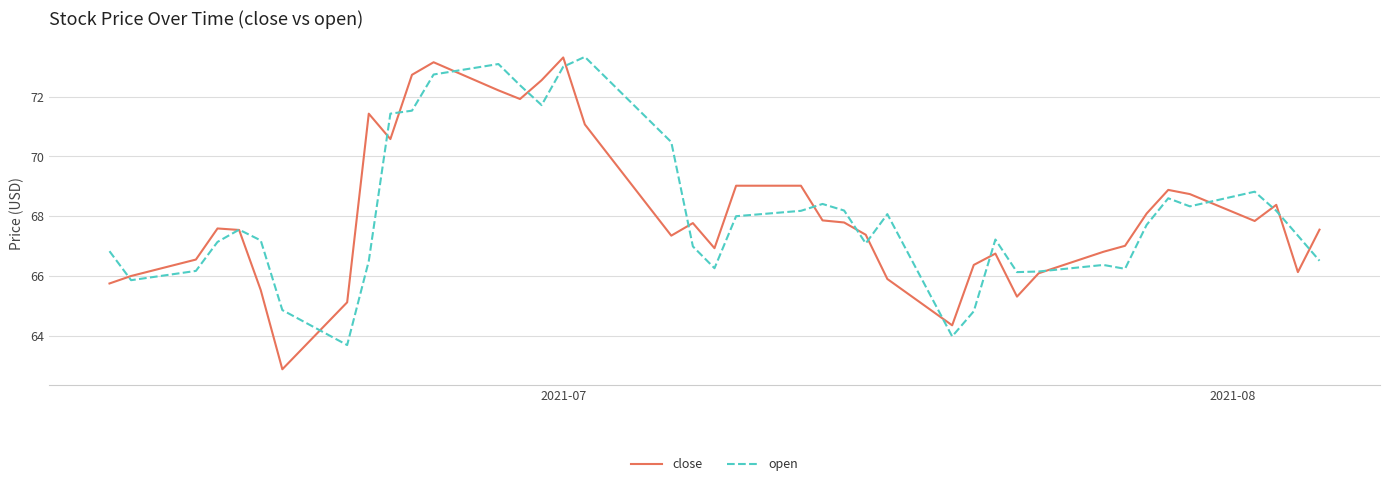

What is the minimum value for close?

62.9